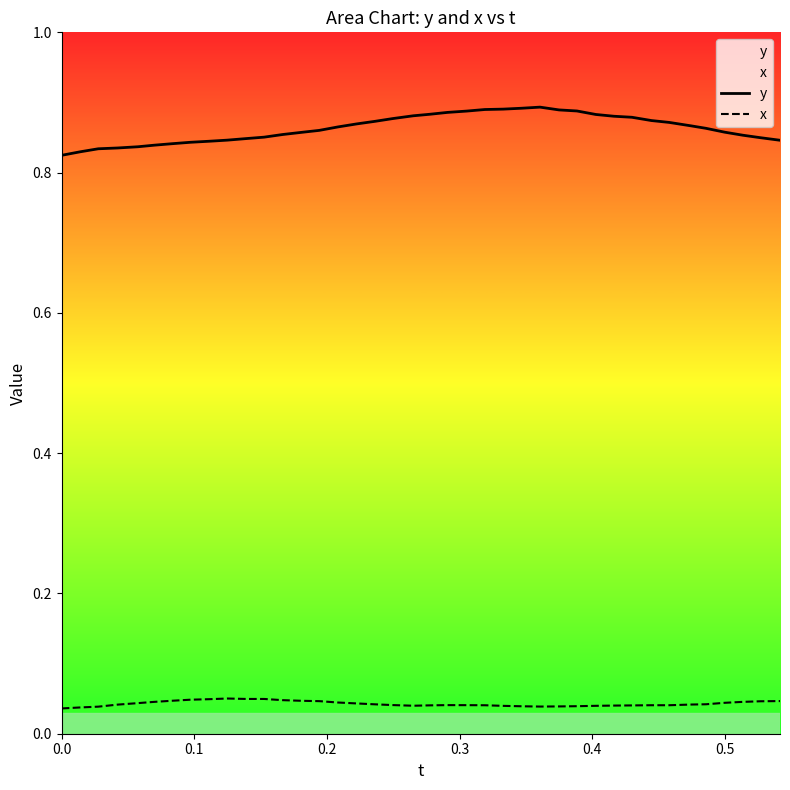

Rank the series by their maximum value, from lowest to highest.

x, y